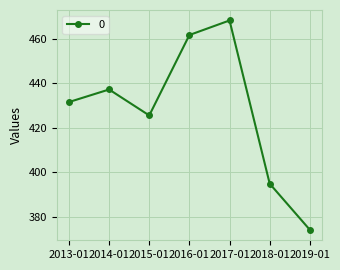

What is the sum of all values?

2993.4